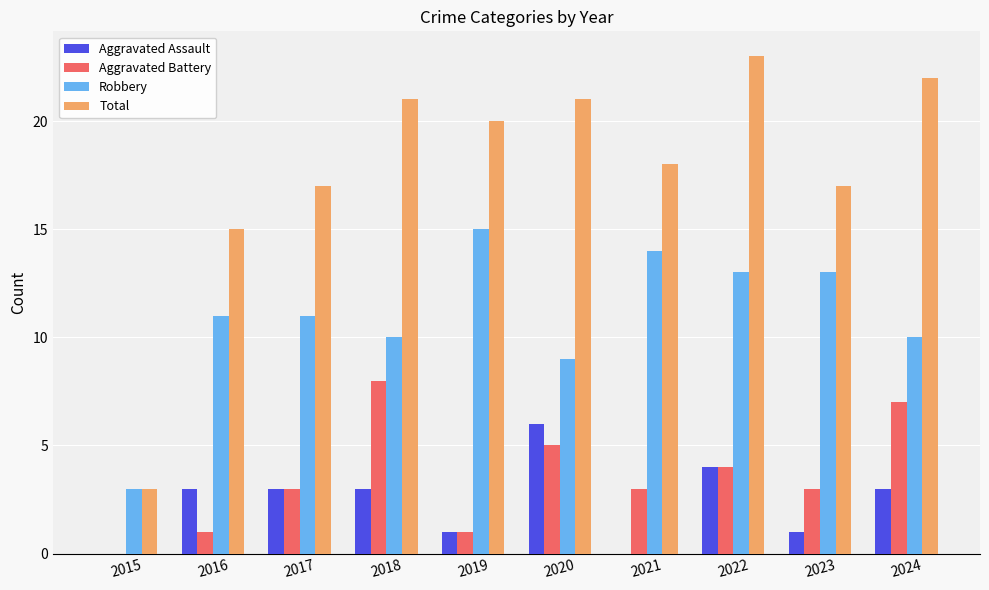

Which category has the highest value across all series?

2022